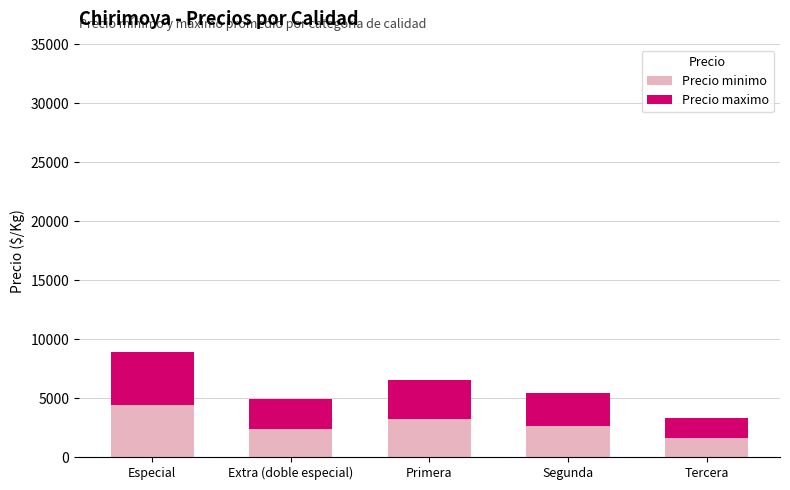

Reading left to right, transcribe the values for Precio minimo.

Especial=4373	Extra (doble especial)=2400	Primera=3206	Segunda=2630	Tercera=1600